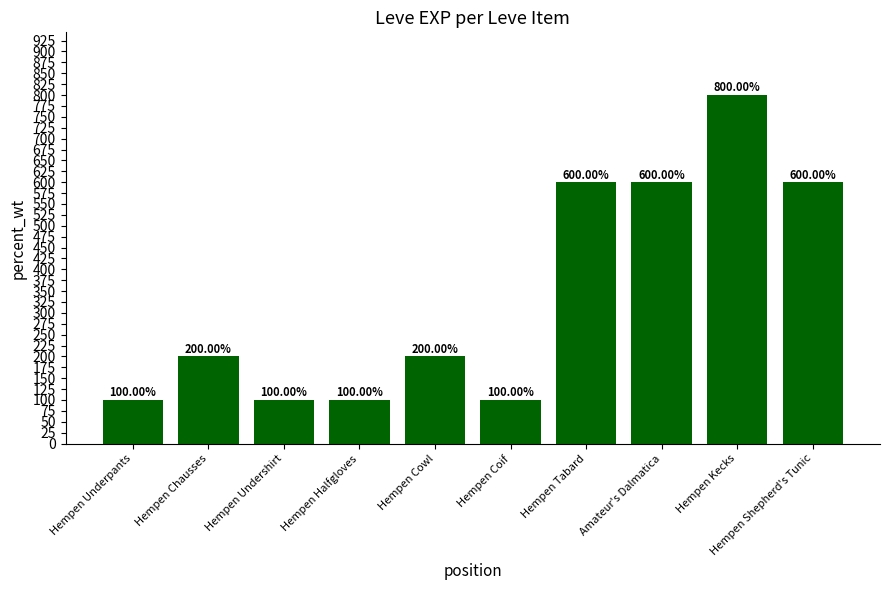

What is the difference between the maximum and minimum values?

700